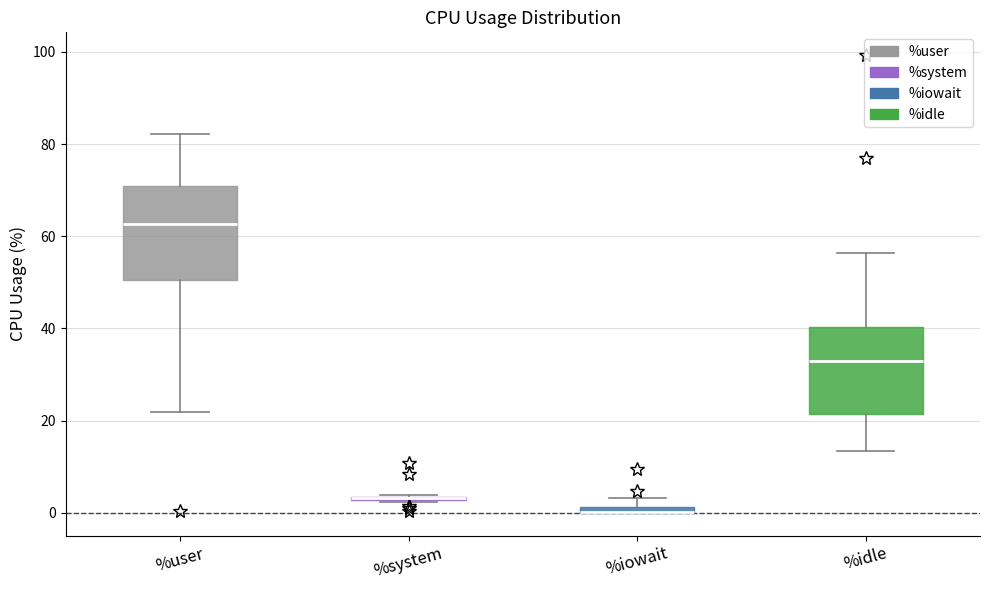

Where is the upper edge of the box for %system on the y-axis? The values are not printed on the chart, so give them approximately, as read against the axis.

4